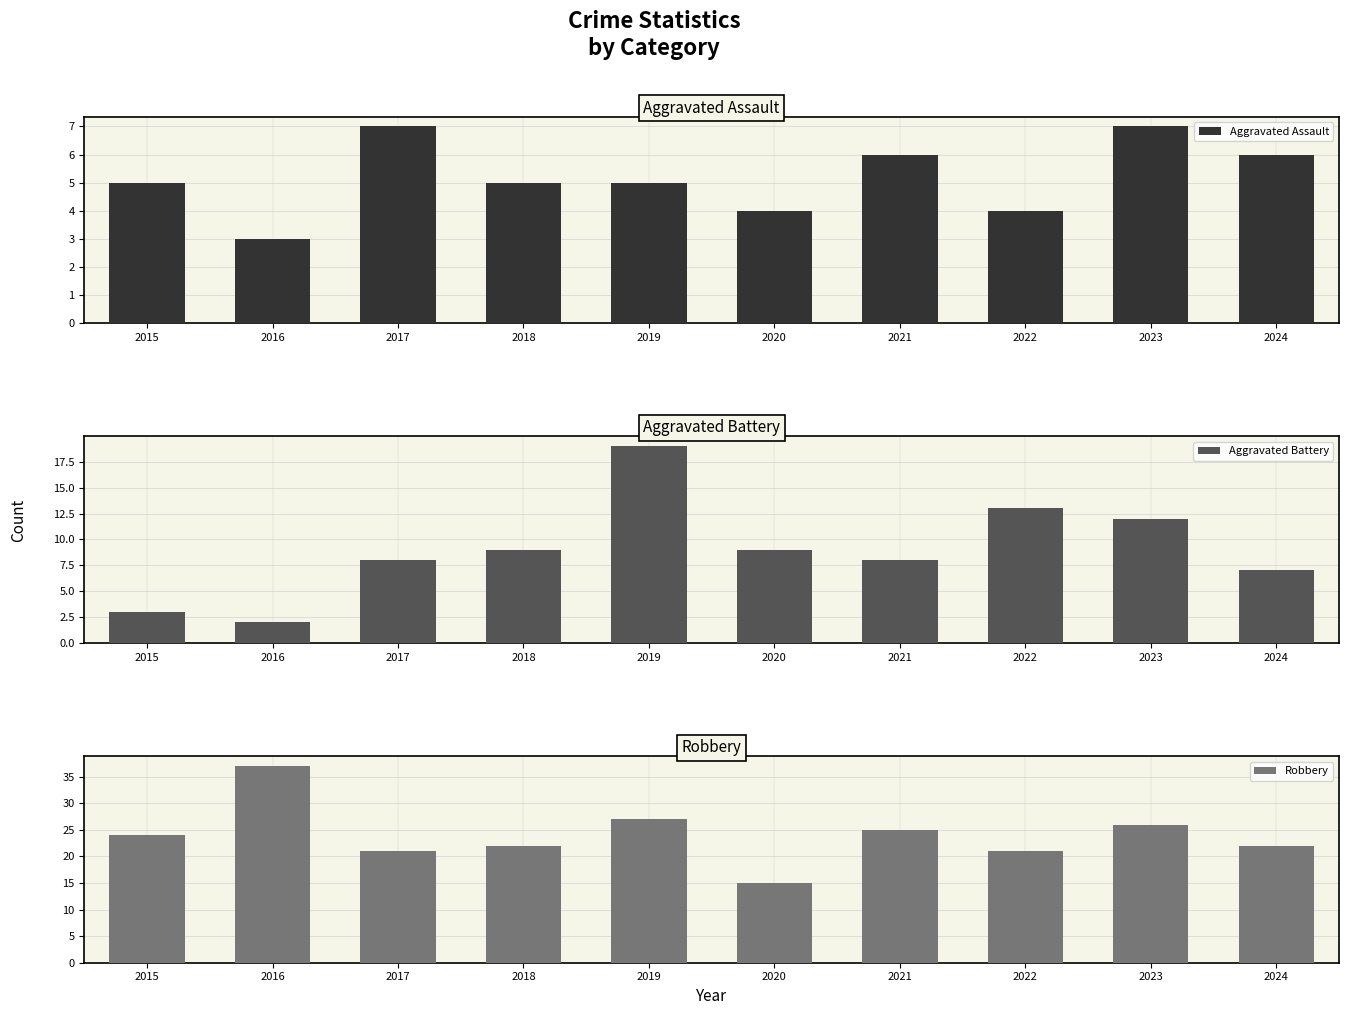

List the series in order of their peak value, lowest first.

Aggravated Assault, Aggravated Battery, Robbery